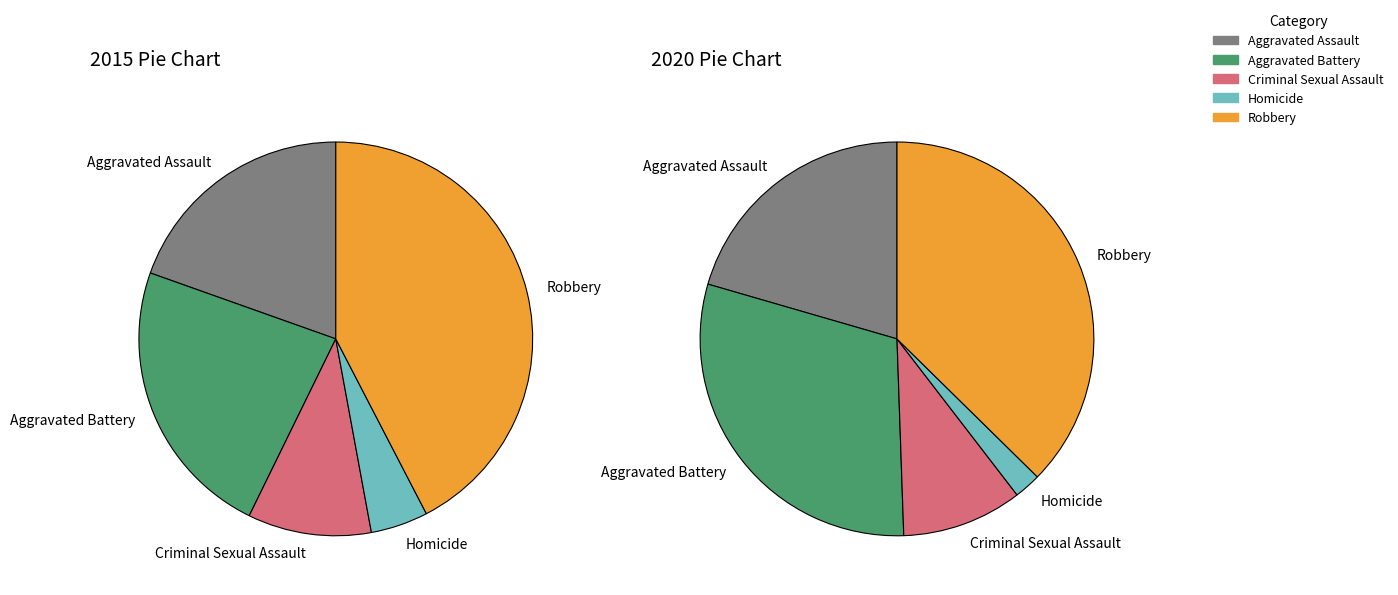

To the nearest percent, what is the combined percentage of Criminal Sexual Assault and Aggravated Assault?

30%